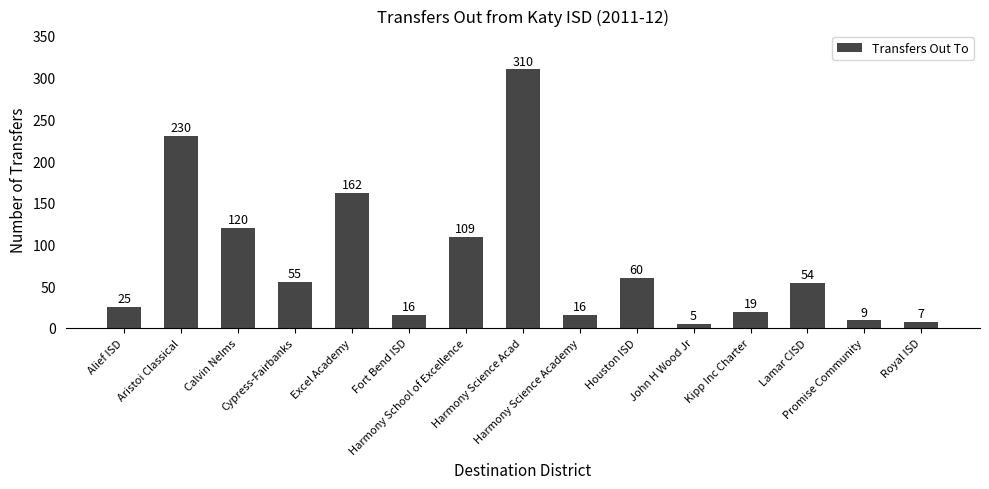

Between Promise Community and Harmony Science Acad, which is larger?

Harmony Science Acad